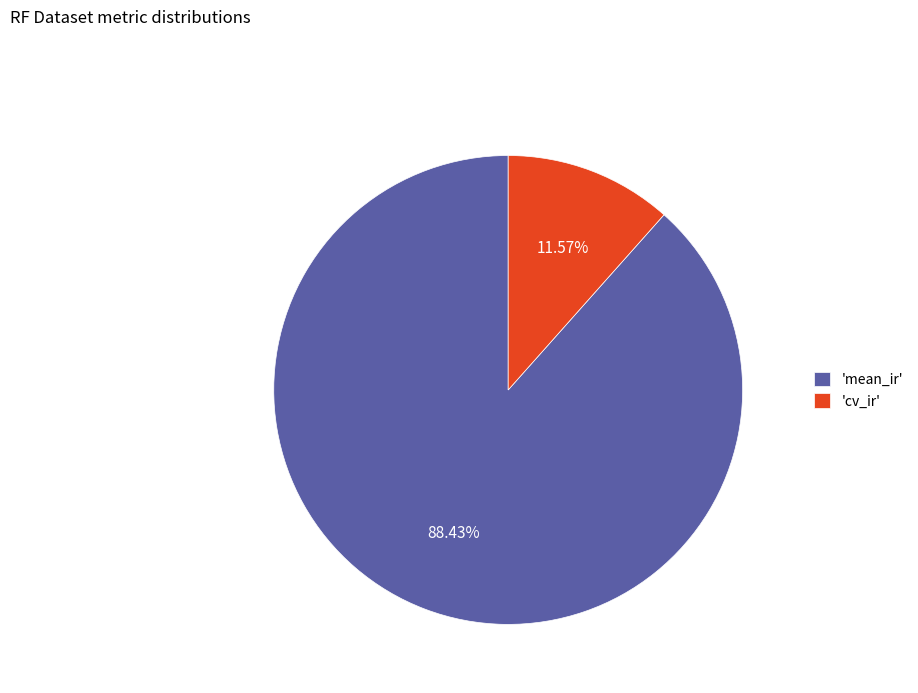

To the nearest percent, what is the average slice percentage?

50%